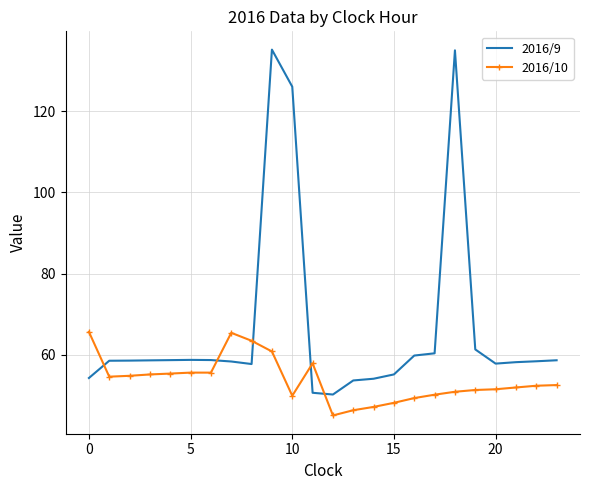

Which series has the largest total across all categories?

2016/9